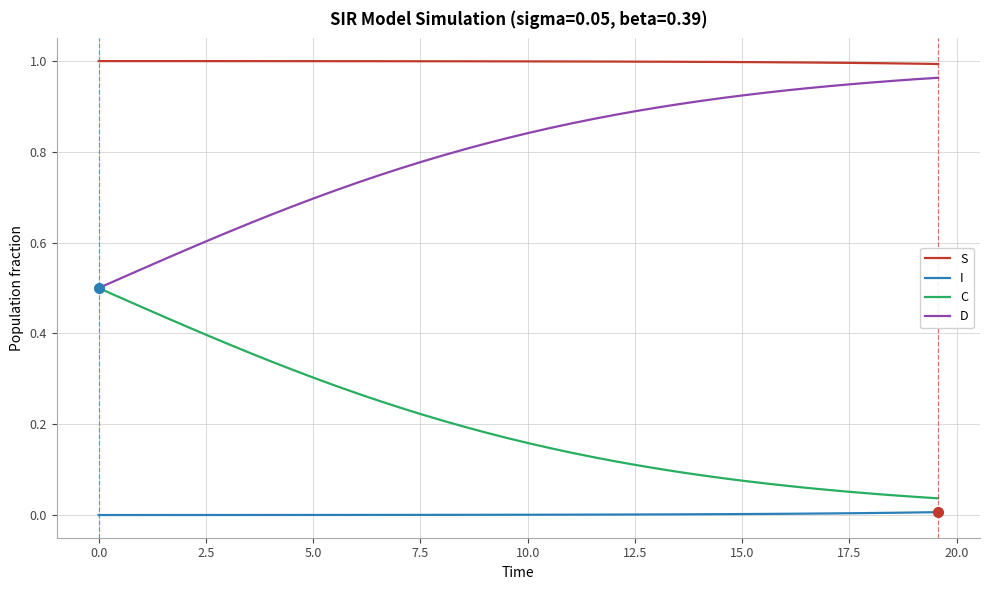

List the series in order of their overall mean, lowest first.

I, C, D, S